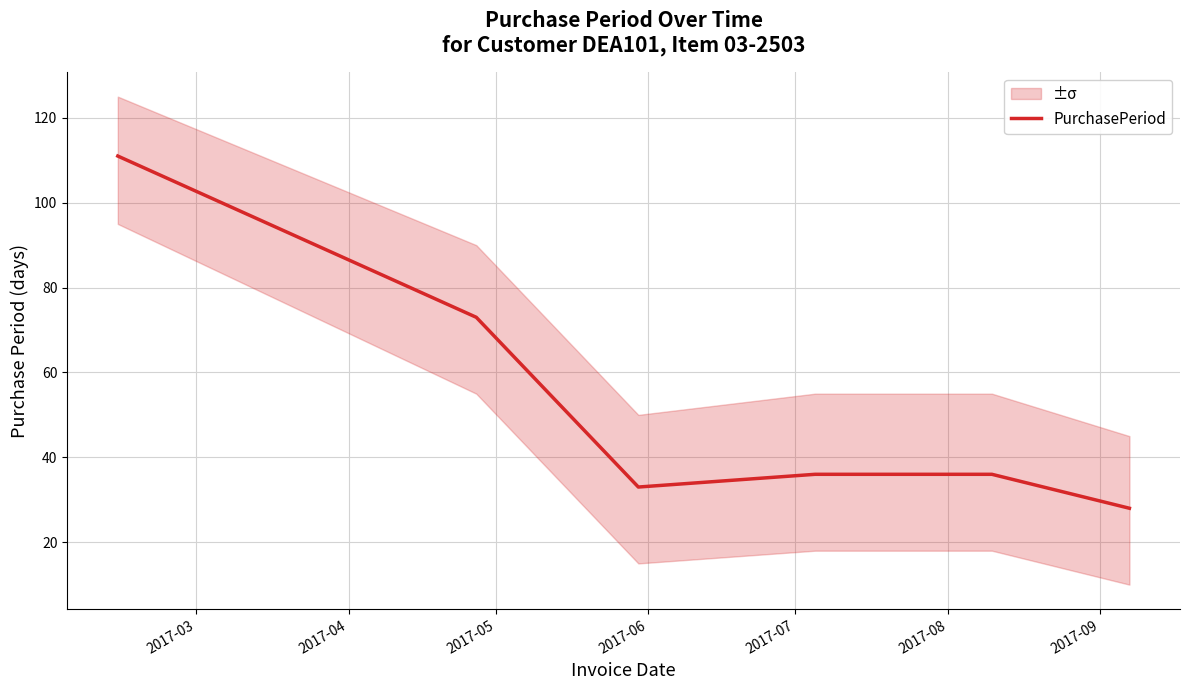

The value at 2017-08 is 50. True or false?

False